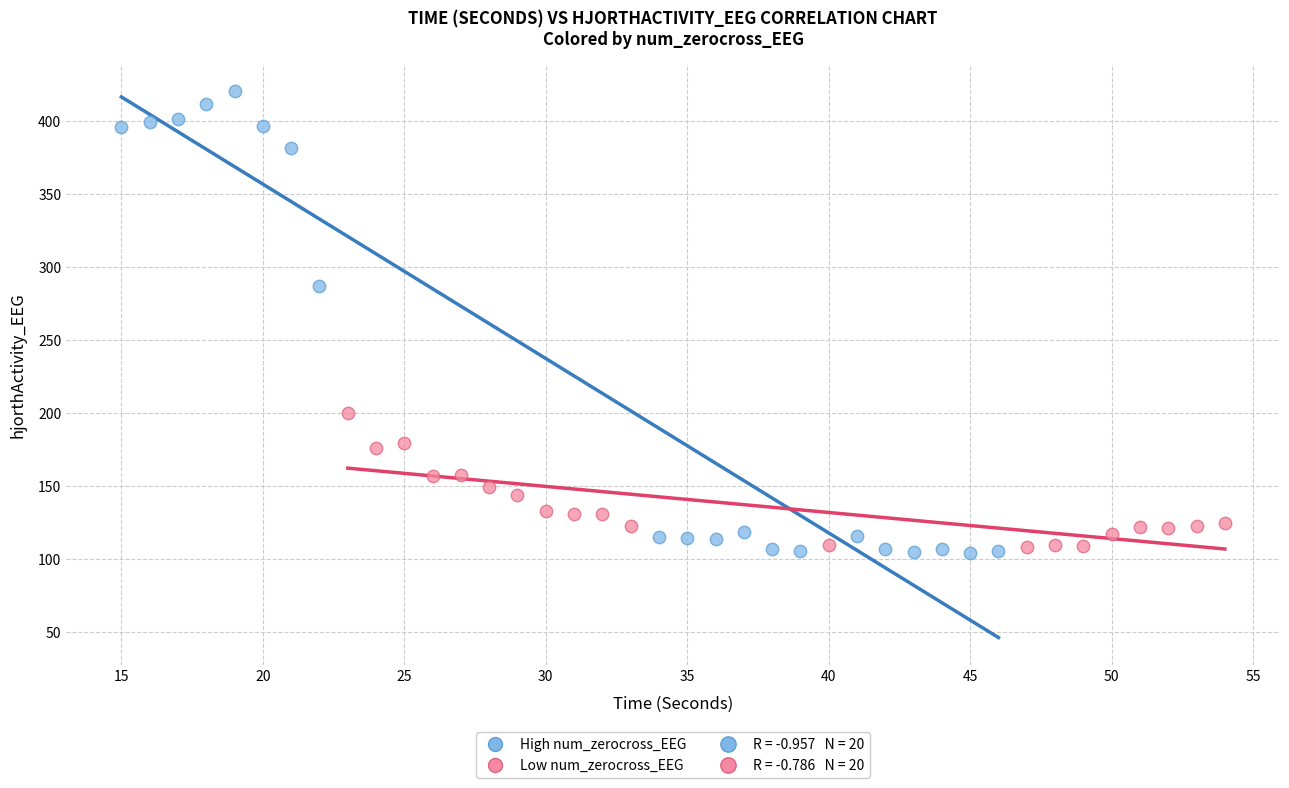

Which series has the largest Y range (max minus min)?

High num_zerocross_EEG